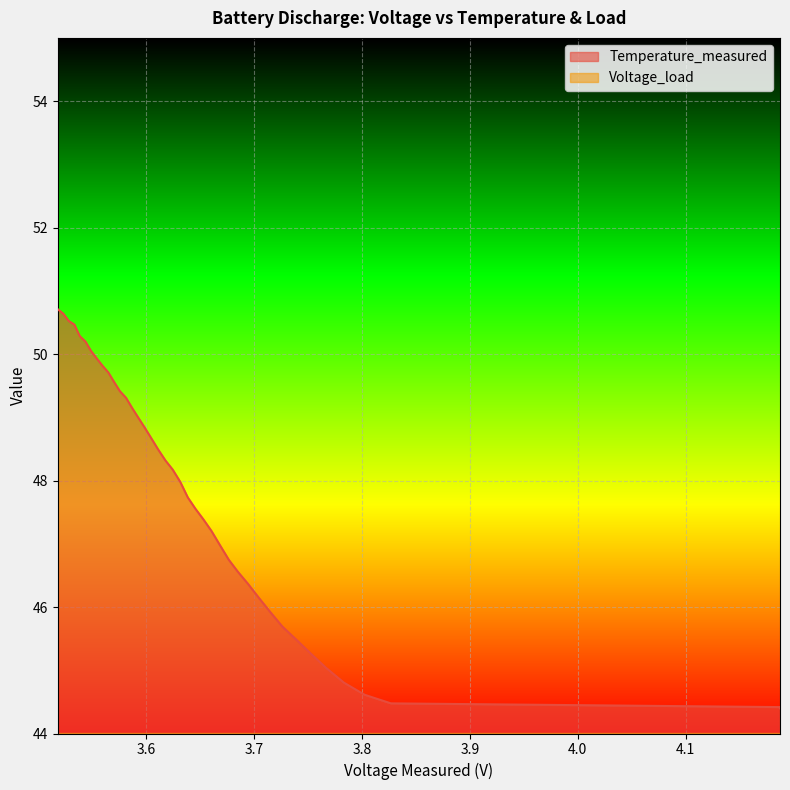

How many interior local peaks does the Voltage_load series have?

1